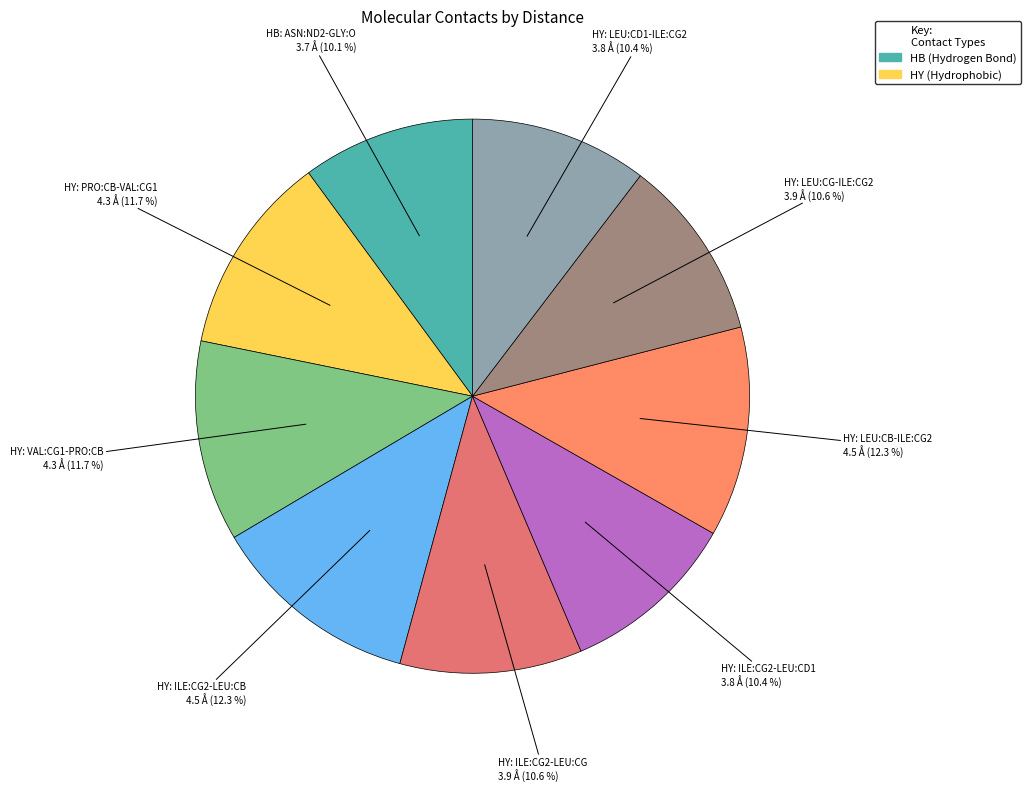

How many segments does this pie chart have?

9